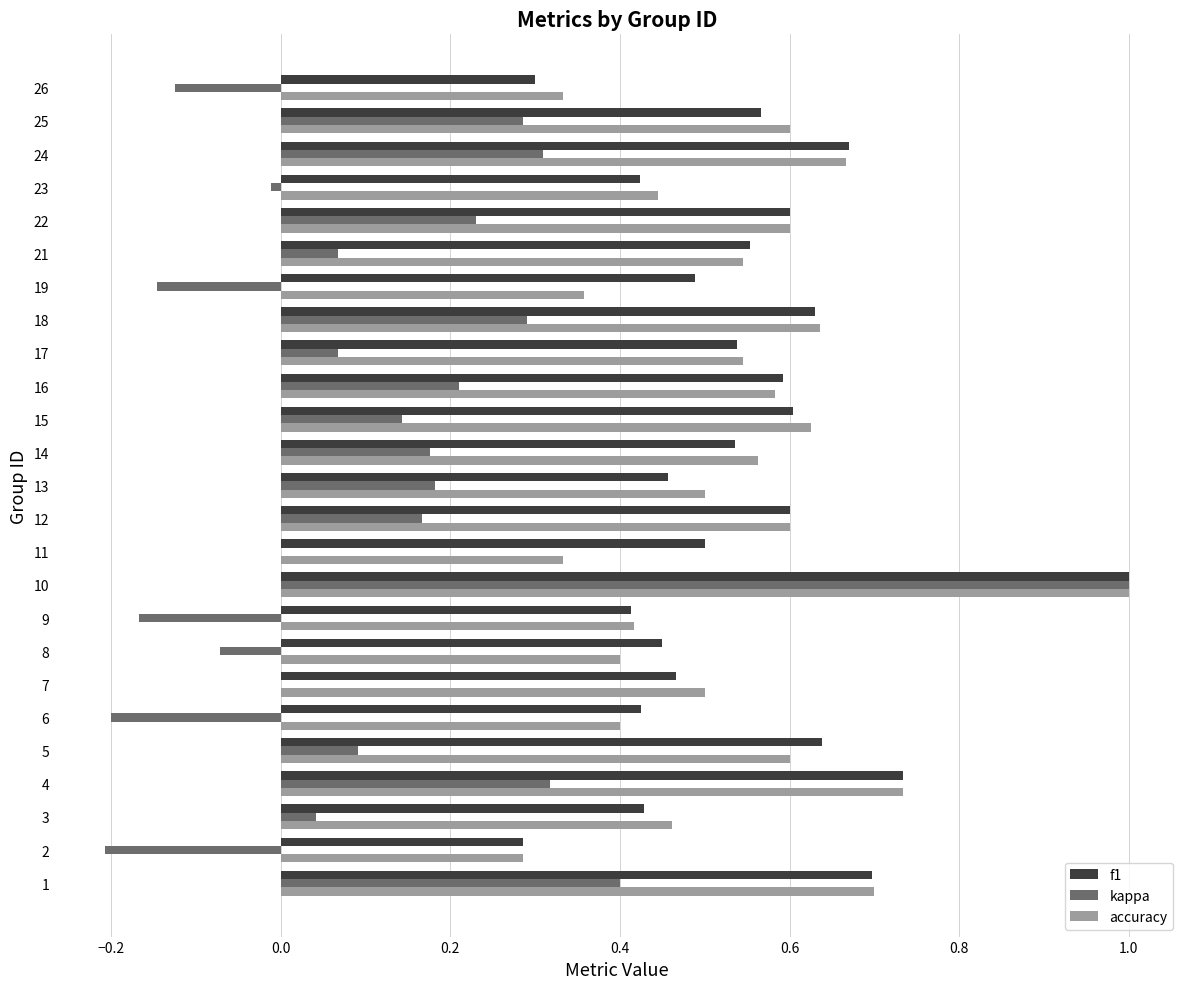

Which series changed the most between 1 and 16?

kappa